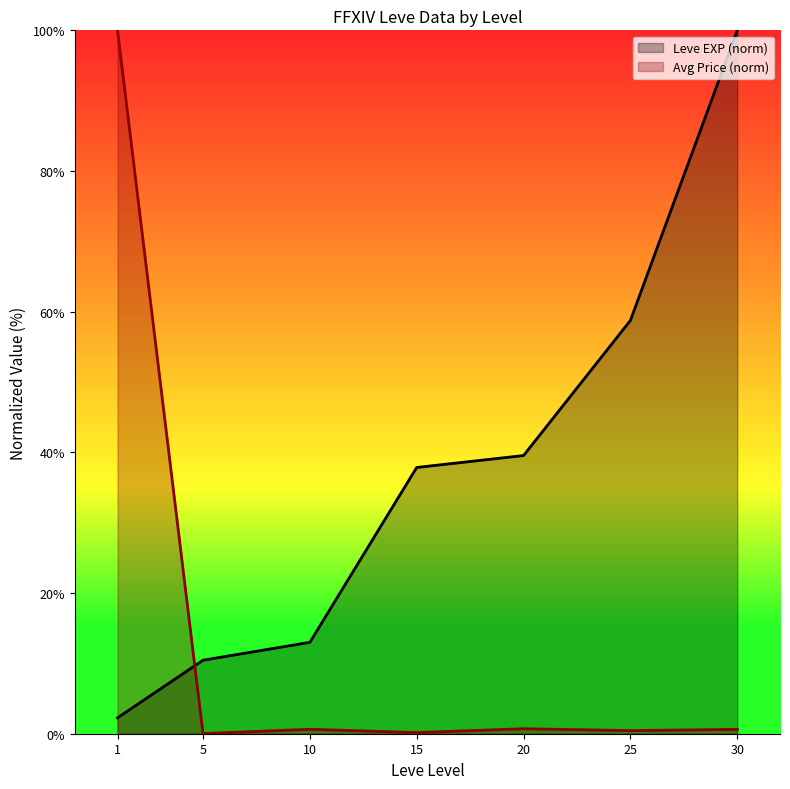

Reading right to left, transcribe all the data shown in this chart.

Leve EXP (norm): 30=100.0	25=58.8	20=39.5	15=37.9	10=13.0	5=10.5	1=2.3
Avg Price (norm): 30=0.6	25=0.4	20=0.7	15=0.2	10=0.6	5=0.0	1=100.0